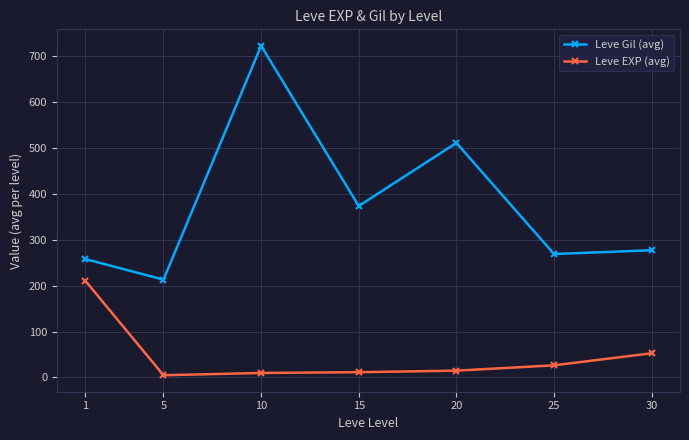

What is the value of the Leve Gil (avg) point at the 5th from the left?

511.5